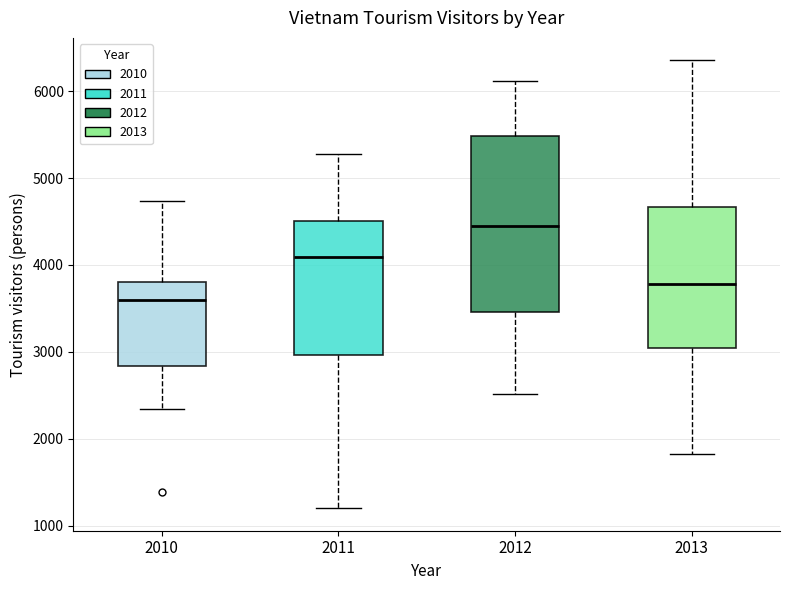

Which box is the tallest, from its lower edge to its upper edge?

2012